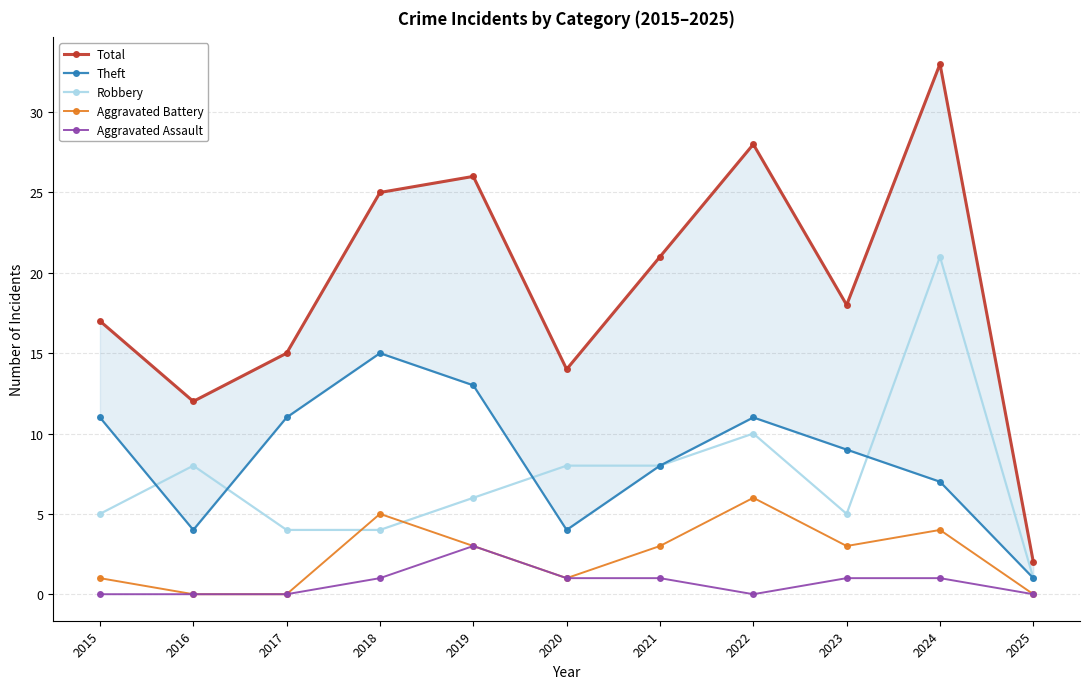

The value of Aggravated Battery at 2015 is 1. True or false?

True